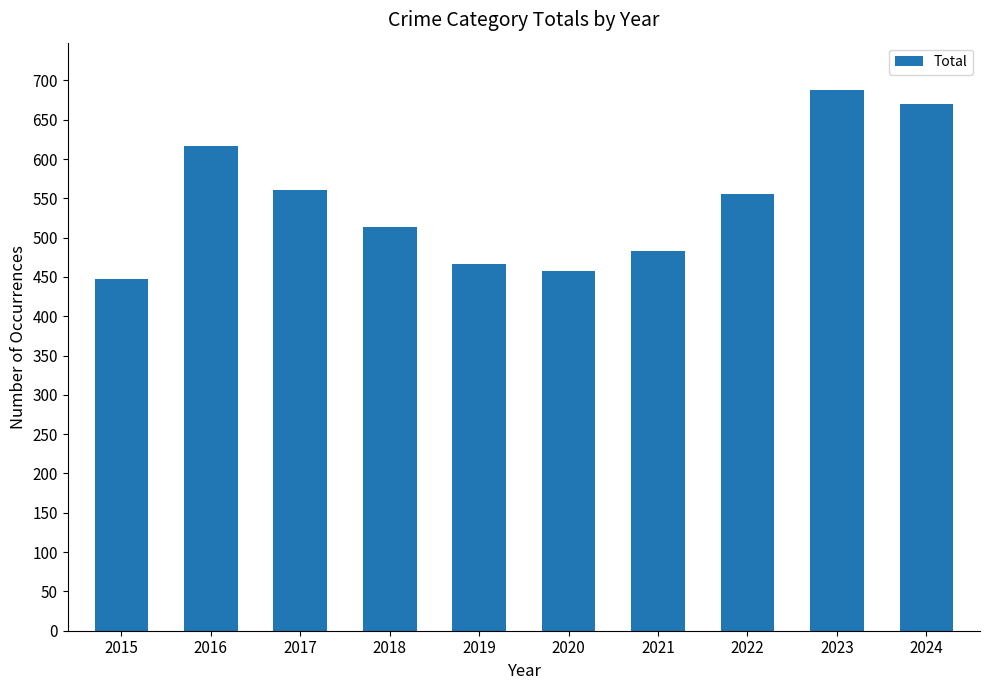

Reading left to right, transcribe all the data shown in this chart.

448	616	560	513	467	457	483	556	688	670